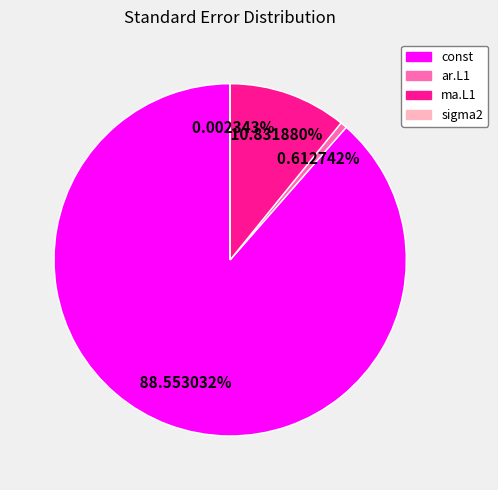

What percentage is the const slice, to the nearest percent?

89%